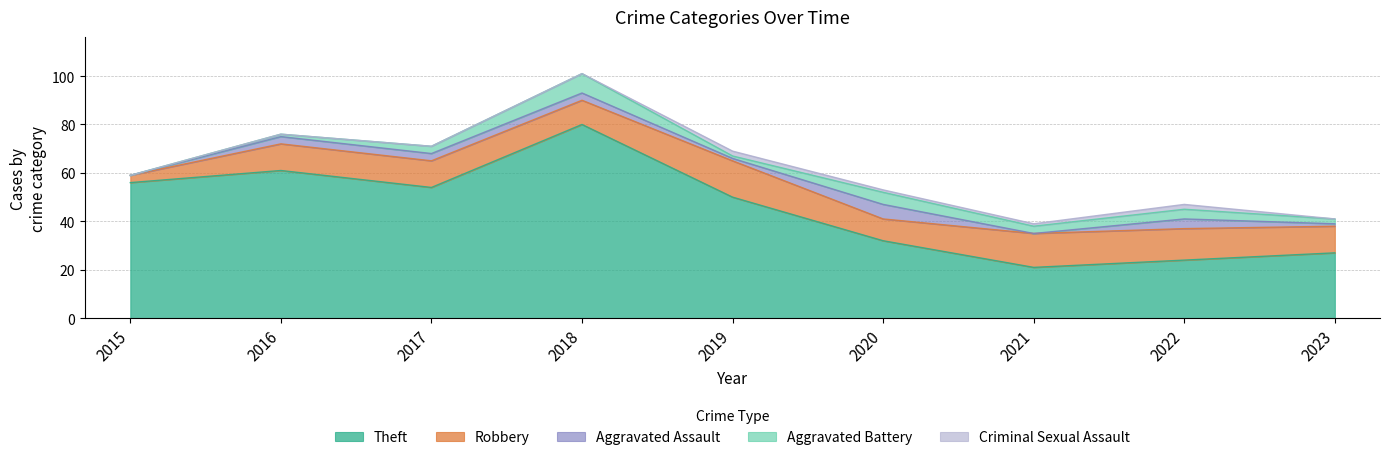

What is the difference between the Theft values at 2022 and 2019?

26